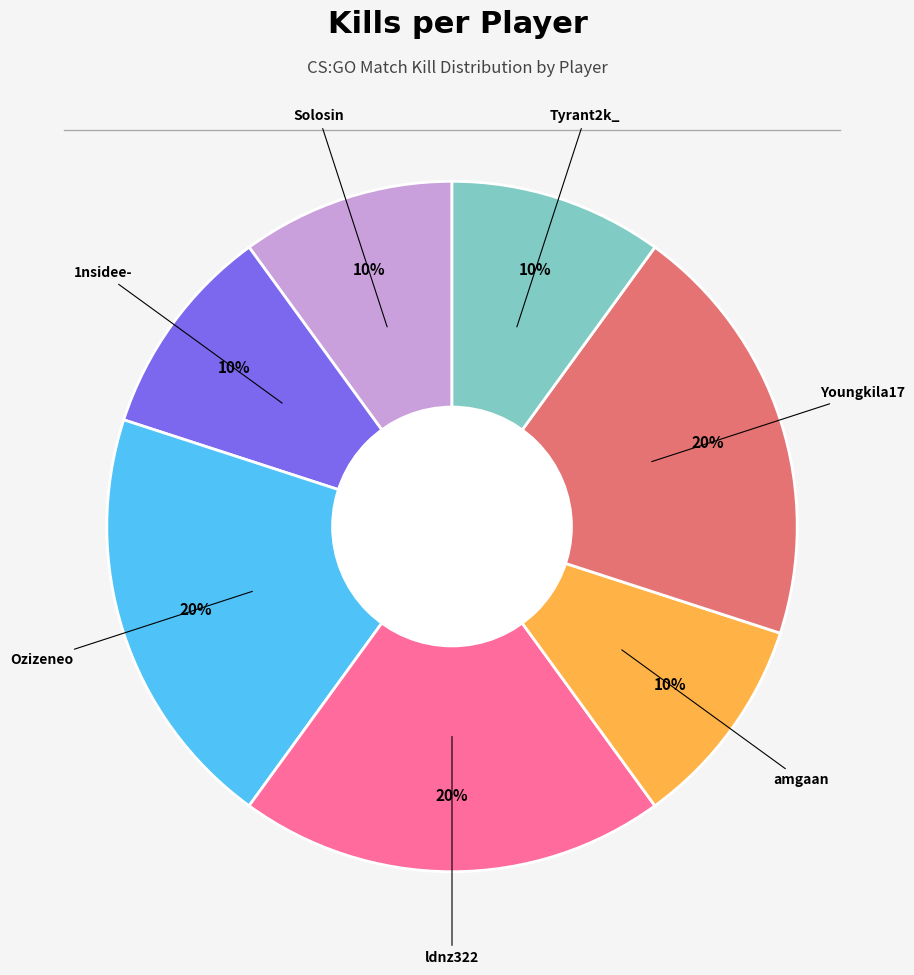

How many segments does this pie chart have?

7